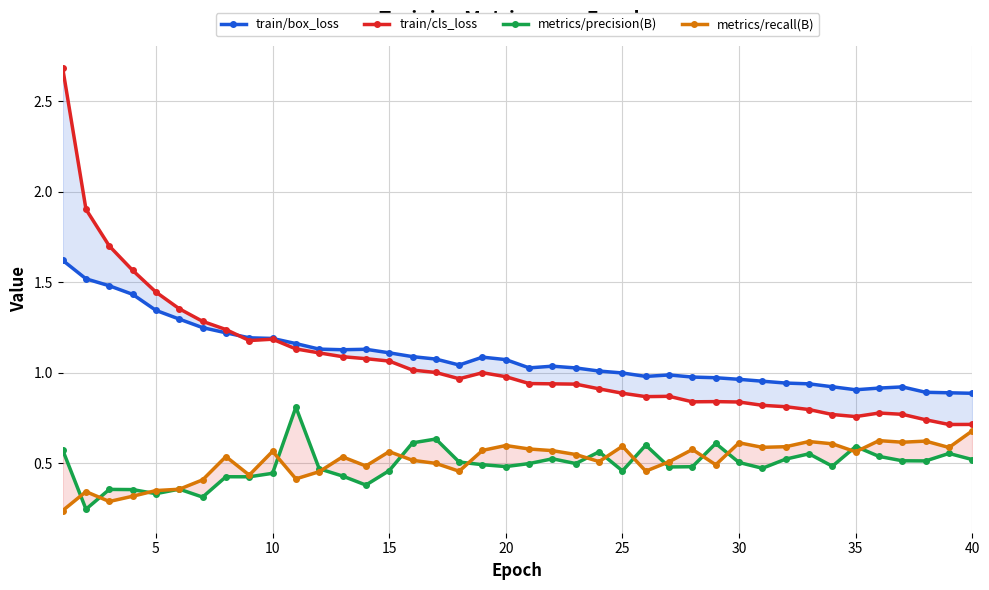

What is the average value of the train/cls_loss series?

1.1